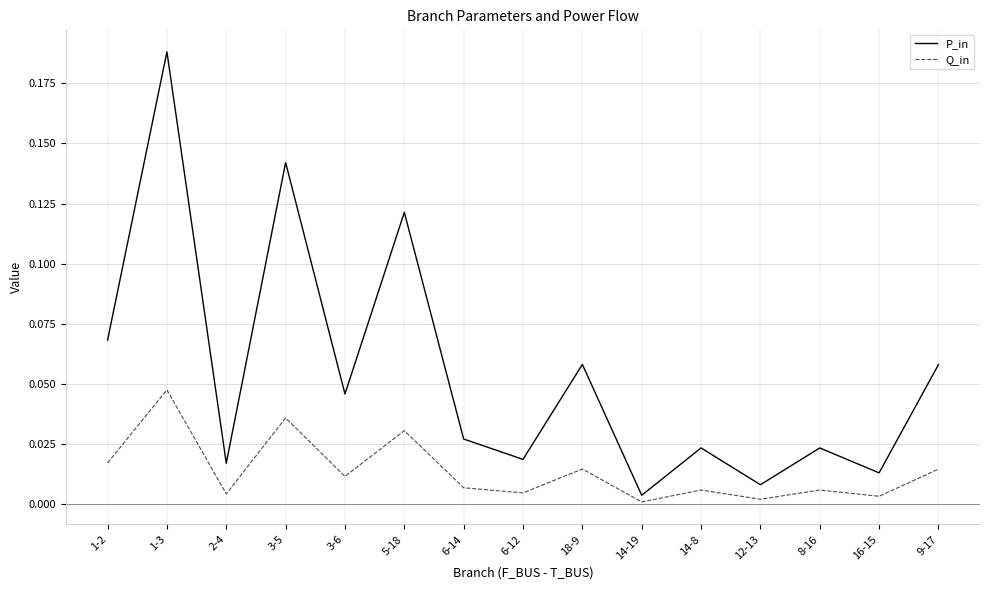

At which label does Q_in reach its peak?

1-3